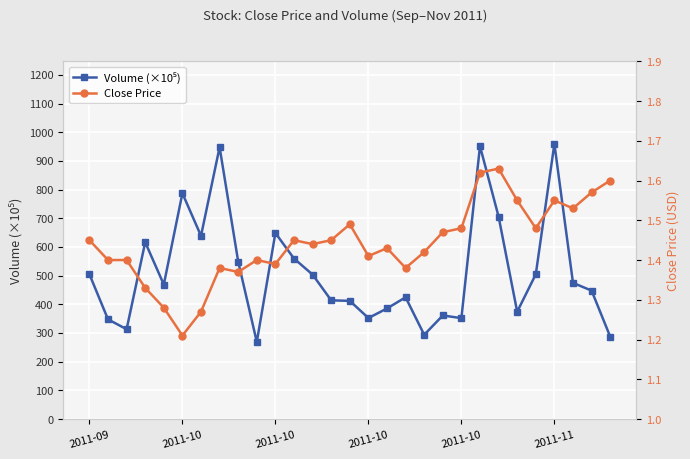

Read the Volume (×10⁵) value at 7.

947.8